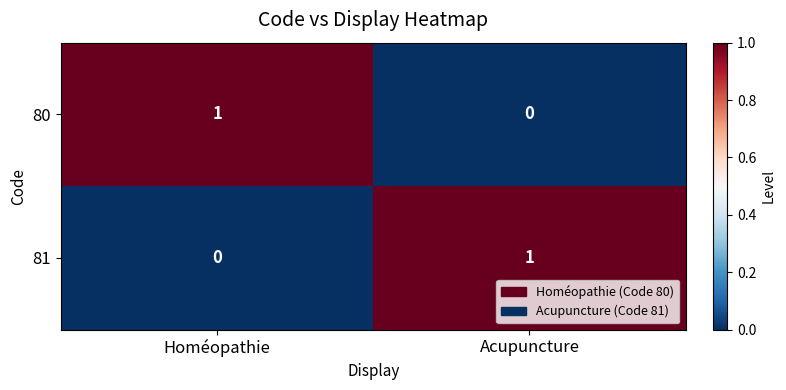

Reading left to right, transcribe all the data shown in this chart.

80: Homéopathie=1	Acupuncture=0
81: Homéopathie=0	Acupuncture=1